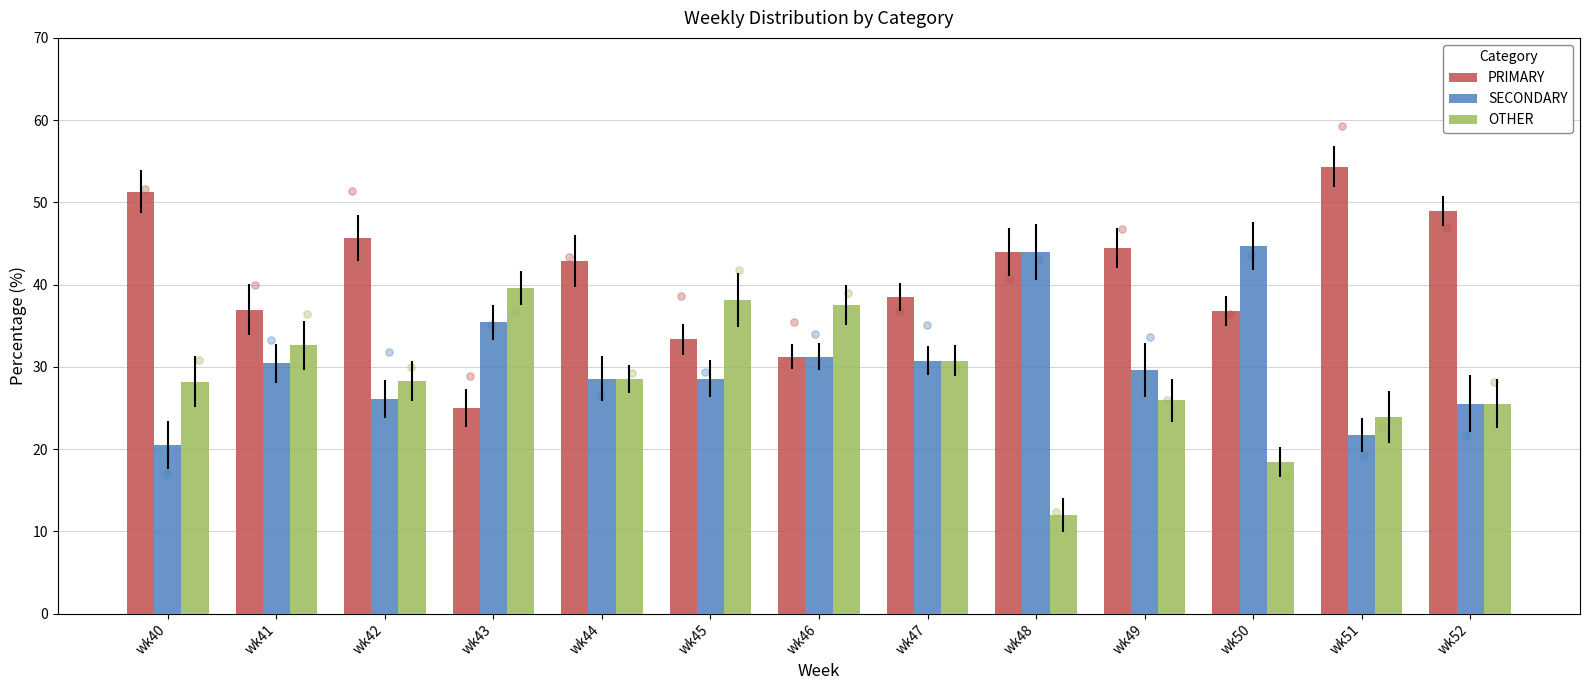

Is the value of PRIMARY at wk41 greater than the value of SECONDARY at wk45?

Yes